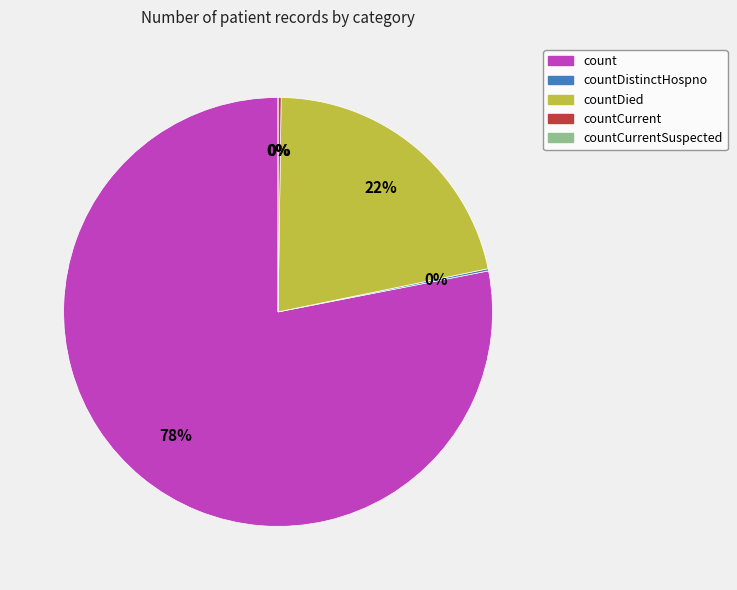

Rank the categories by value from highest to lowest.

count, countDied, countCurrent, countDistinctHospno, countCurrentSuspected